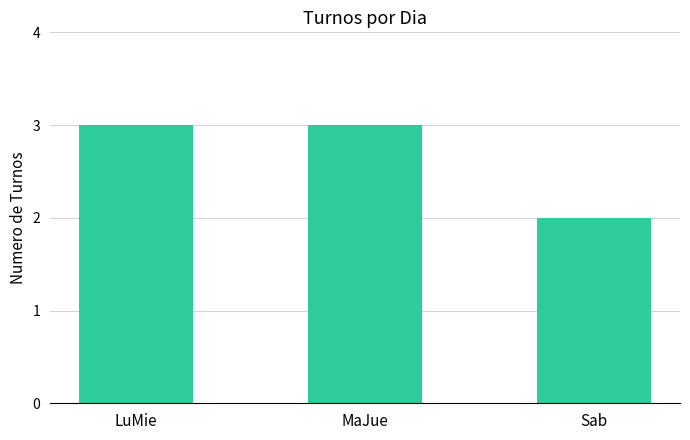

What is the ratio of the value at LuMie to the value at MaJue?

1.0